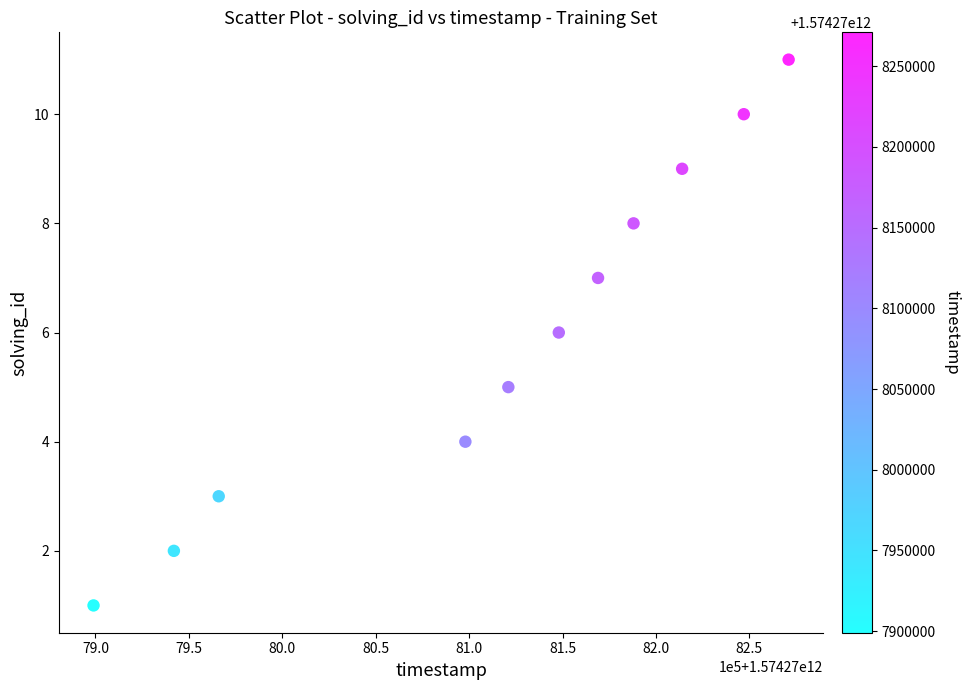

What is the range of Y values (max minus min)?

10